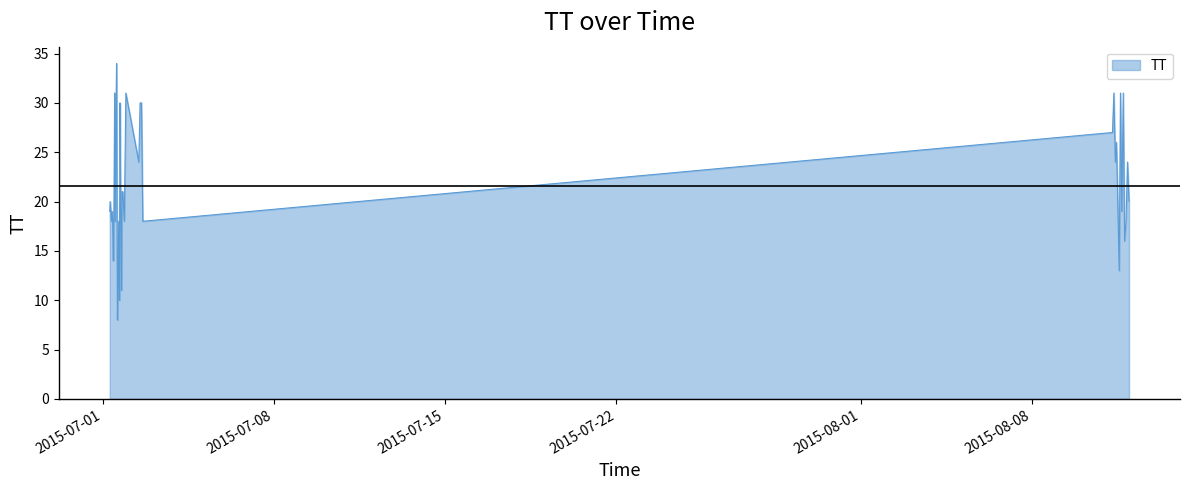

What is the maximum value shown in the chart?

34